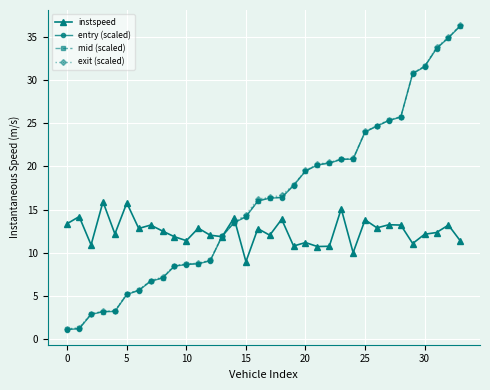

True or false: instspeed has more than 0 interior local peaks.

True